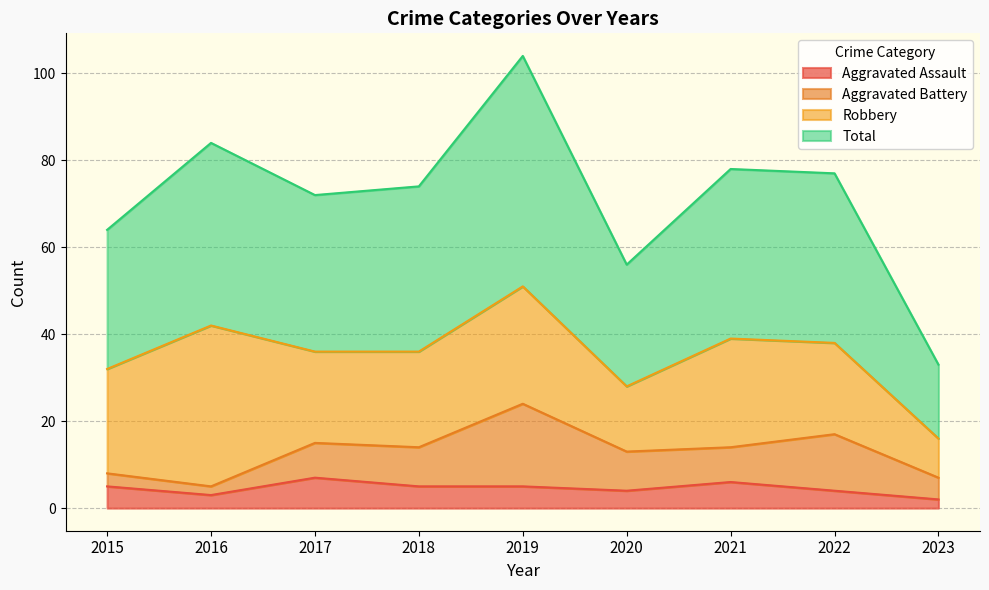

What is the sum of all Total values?

642